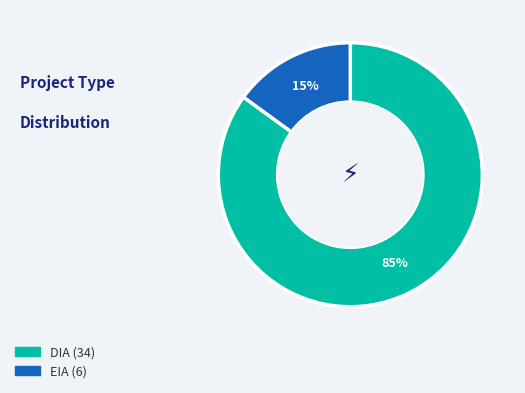

Is EIA the majority of the pie?

No